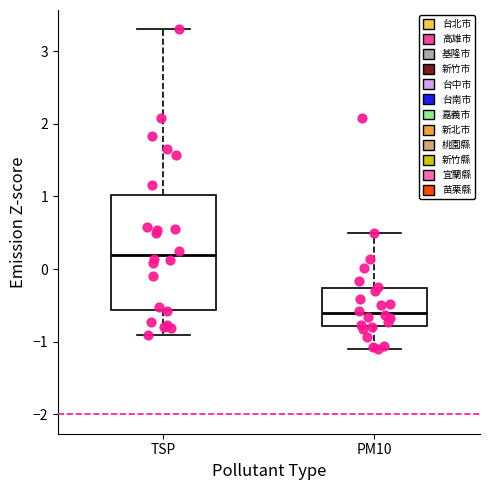

Where does the lower whisker of the box for PM10 end on the y-axis? The values are not printed on the chart, so give them approximately, as read against the axis.

-1.1